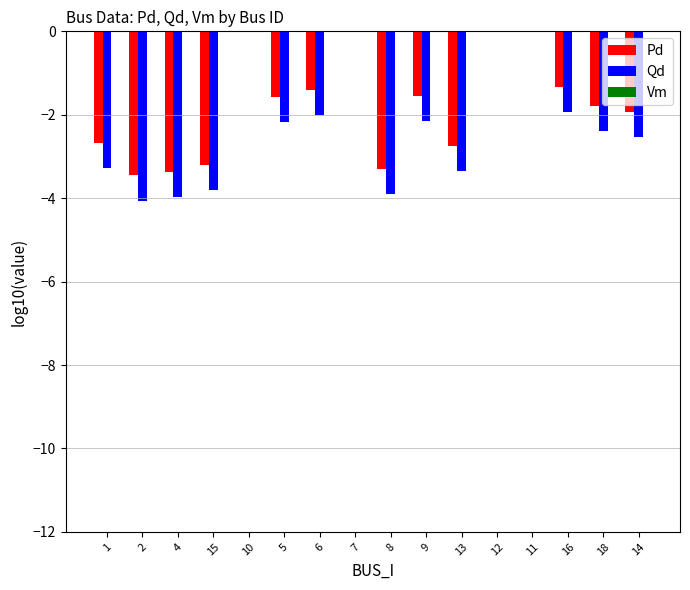

Count the number of categories in the chart.

16